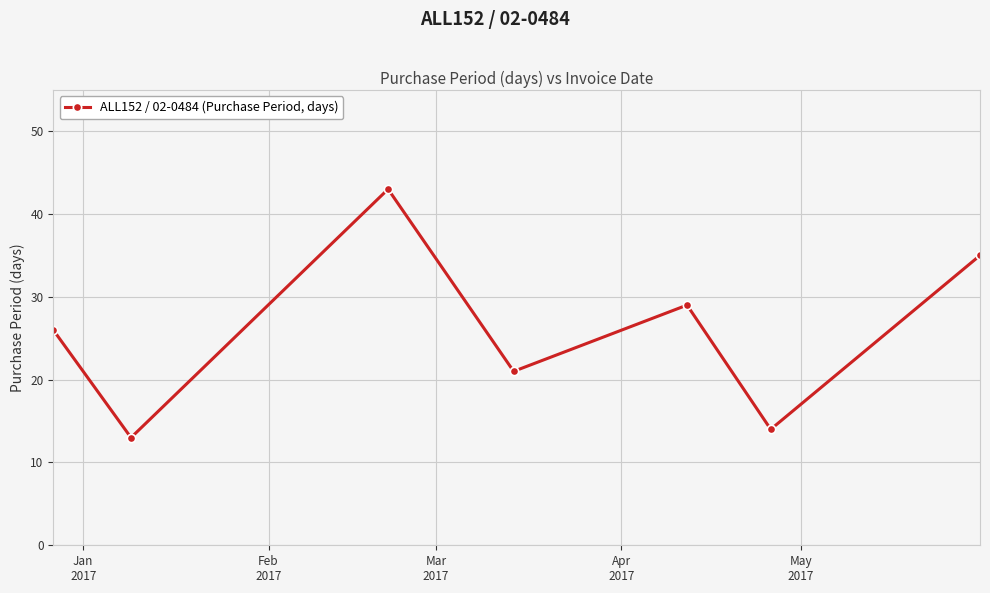

What is the smallest value displayed?

13